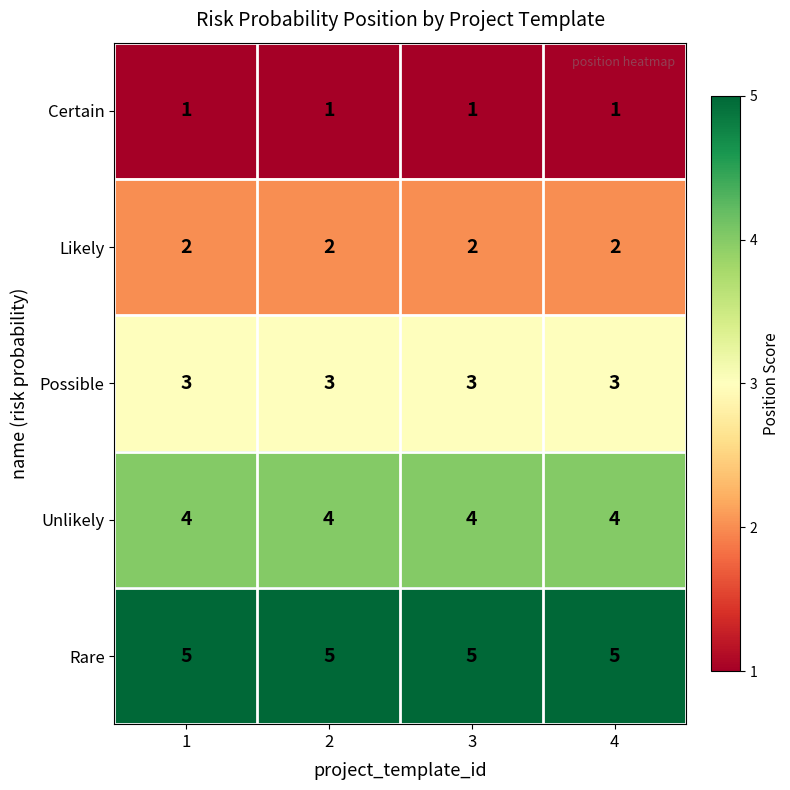

What is the sum of all Certain values?

4